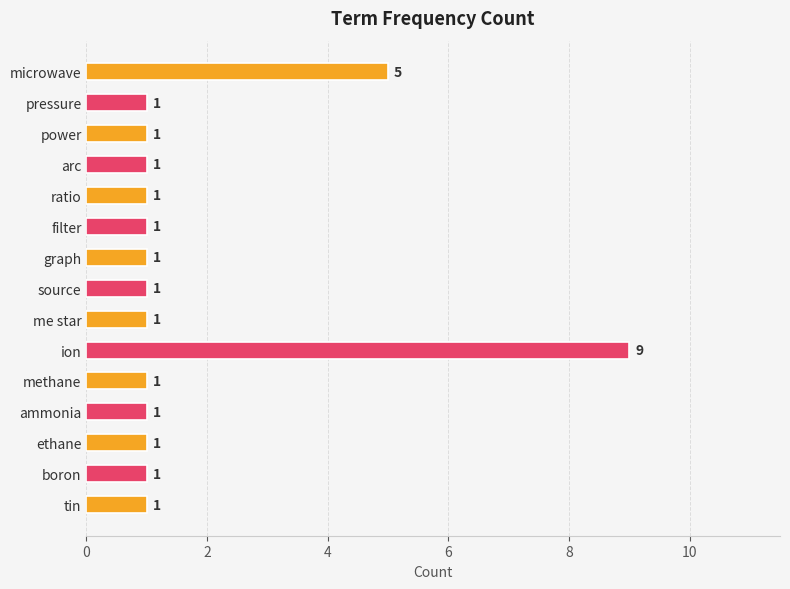

What is the difference between the maximum and minimum values?

8